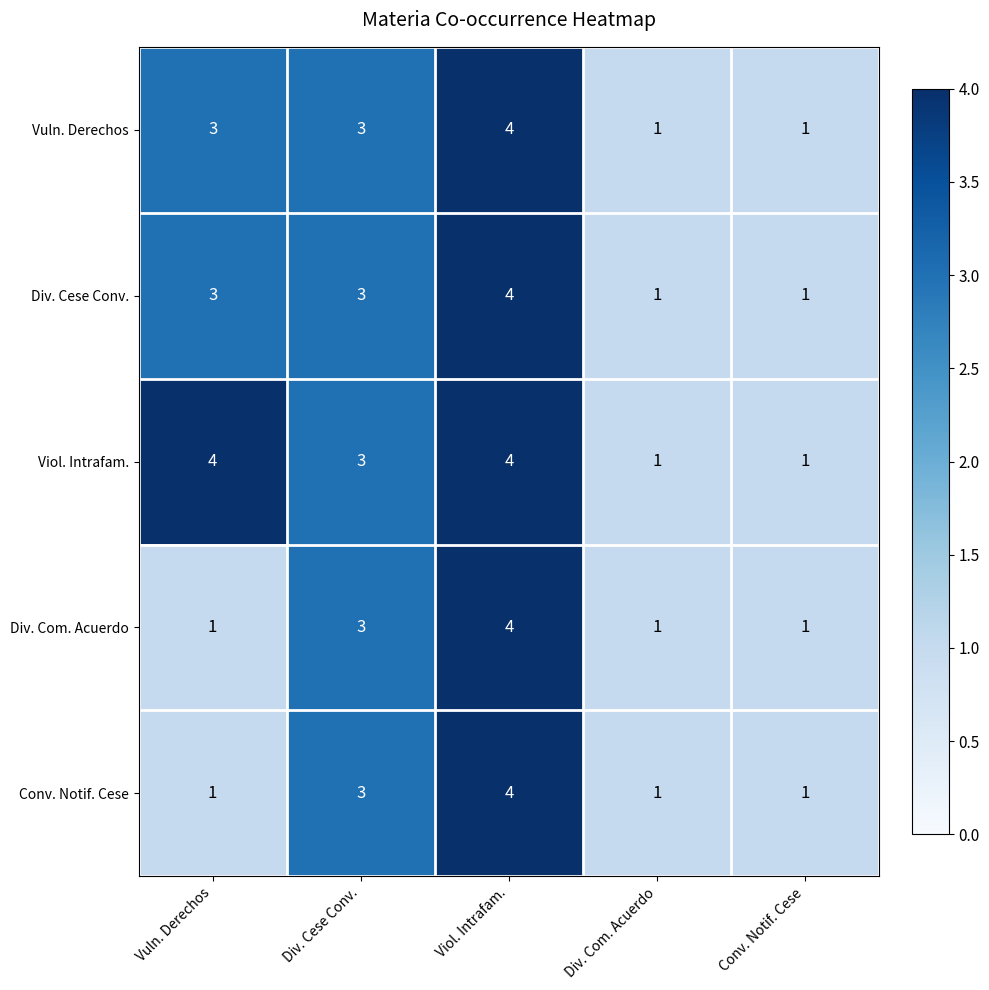

At which category is the sum across all series the highest?

Viol. Intrafam.